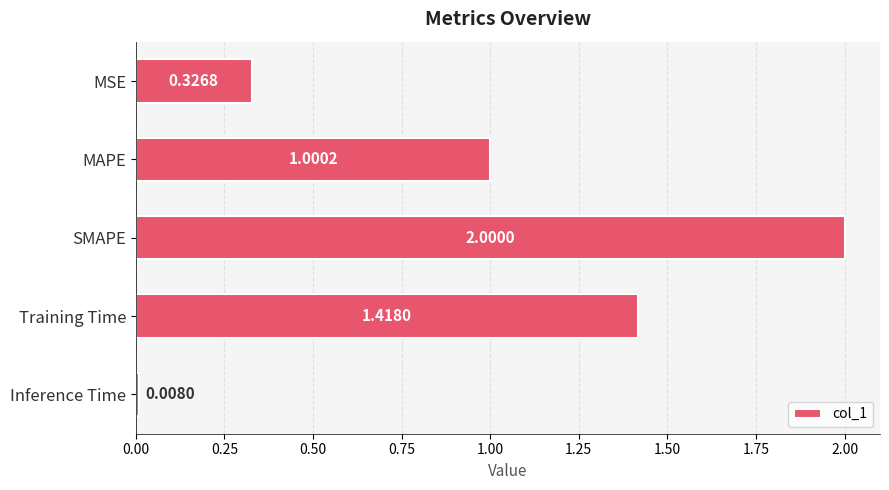

List the labels in order of value, largest first.

SMAPE, Training Time, MAPE, MSE, Inference Time